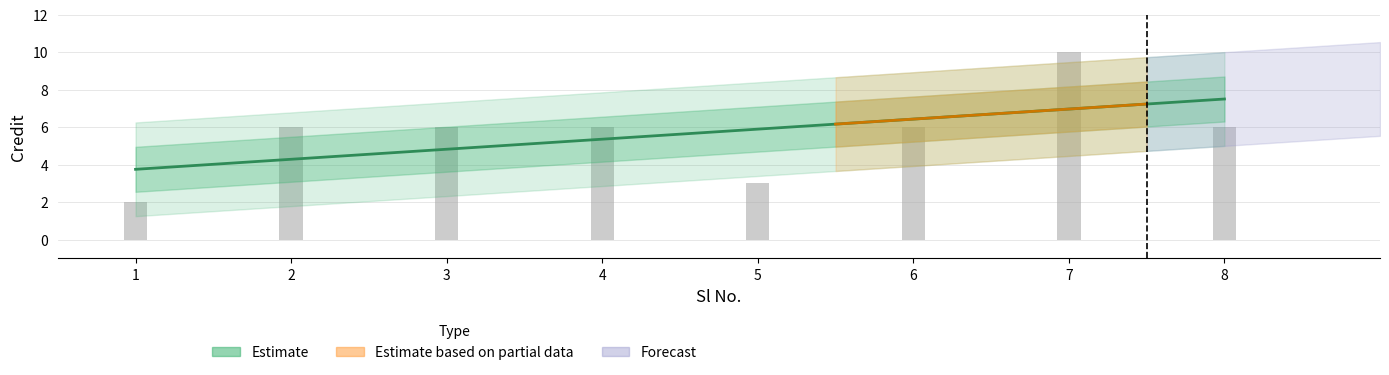

What is the average value?

6